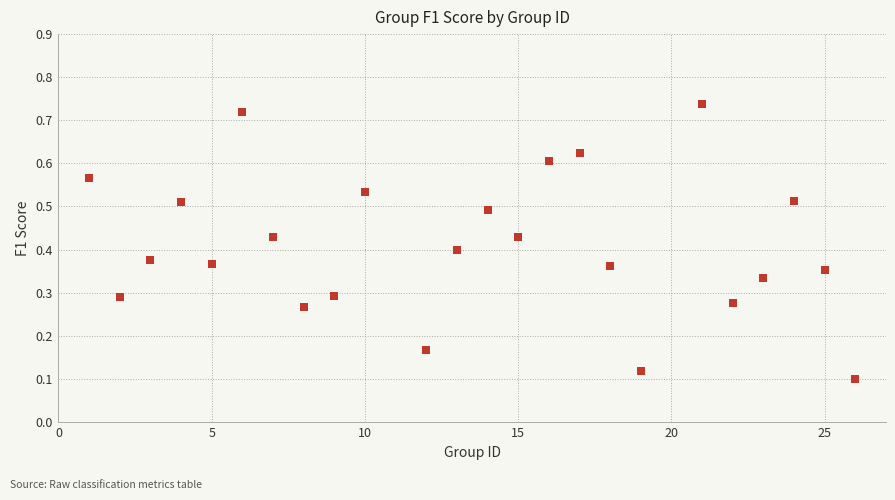

What is the range of X values (max minus min)?

25.0